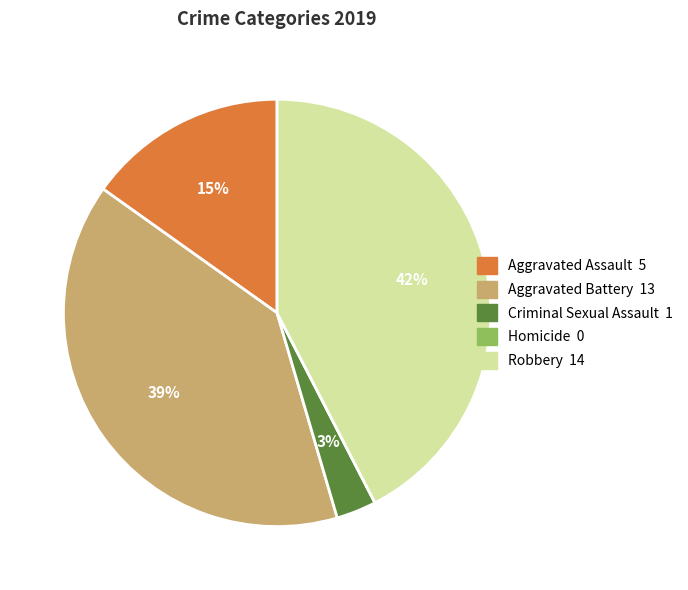

Between Criminal Sexual Assault and Robbery, which is larger?

Robbery